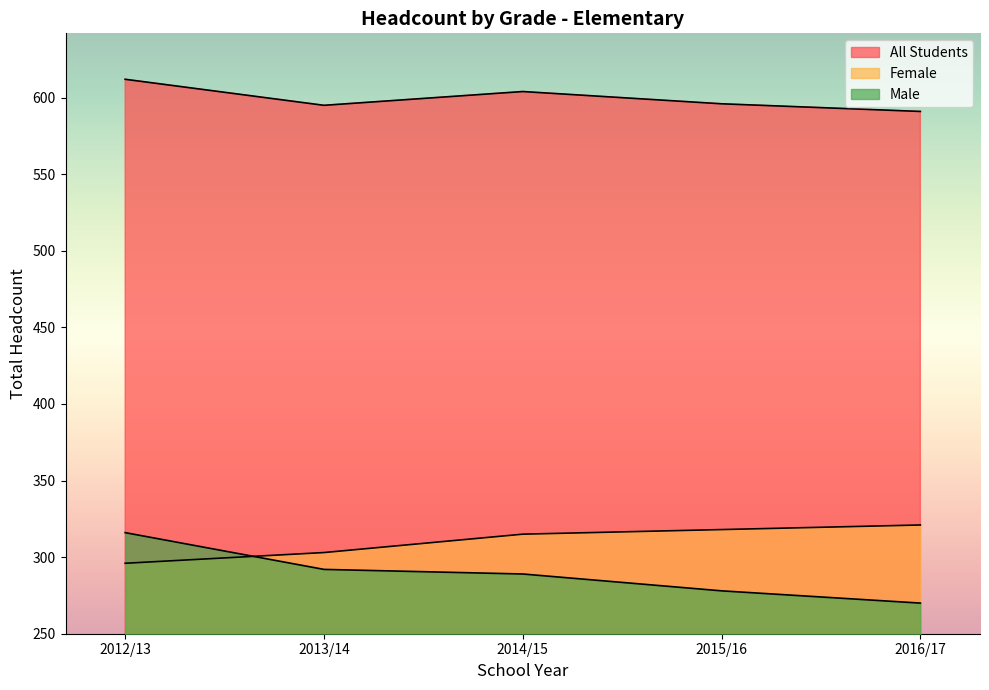

True or false: Male has more than 2 interior local peaks.

False